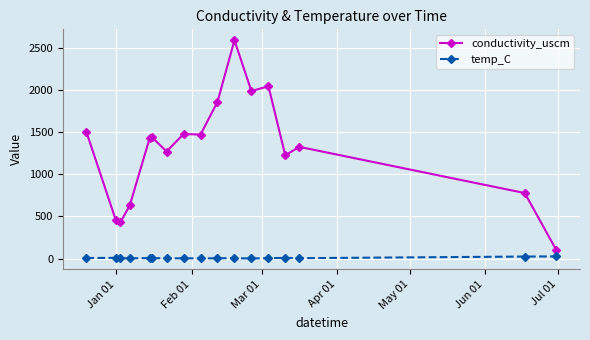

Is this an area chart (filled region under the line)?

No